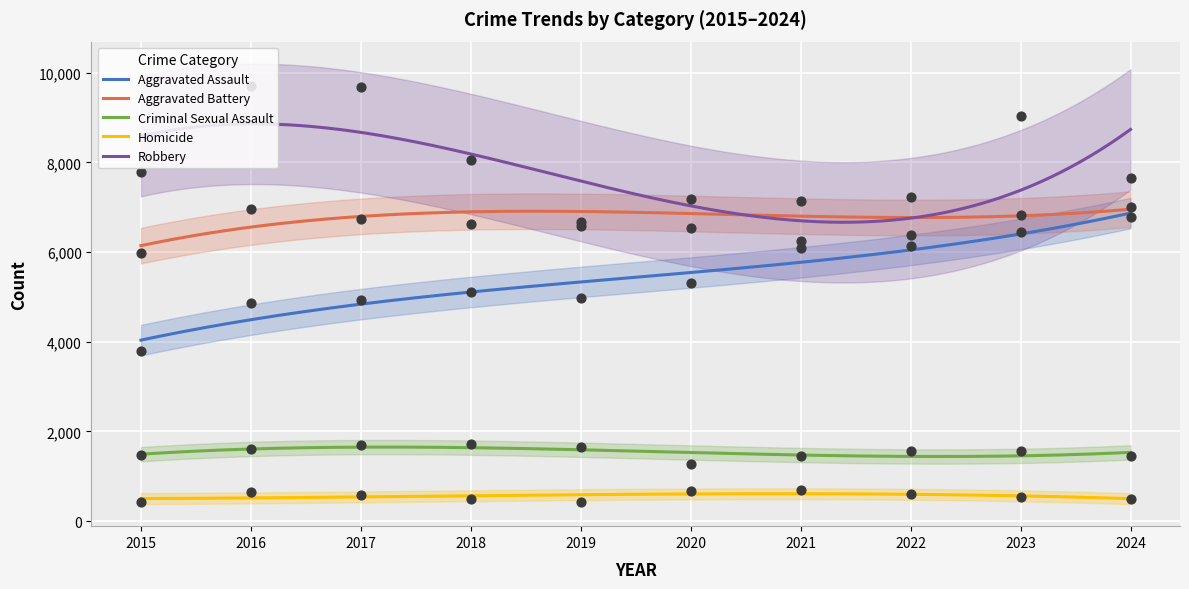

Which series contains the highest Y value?

Robbery